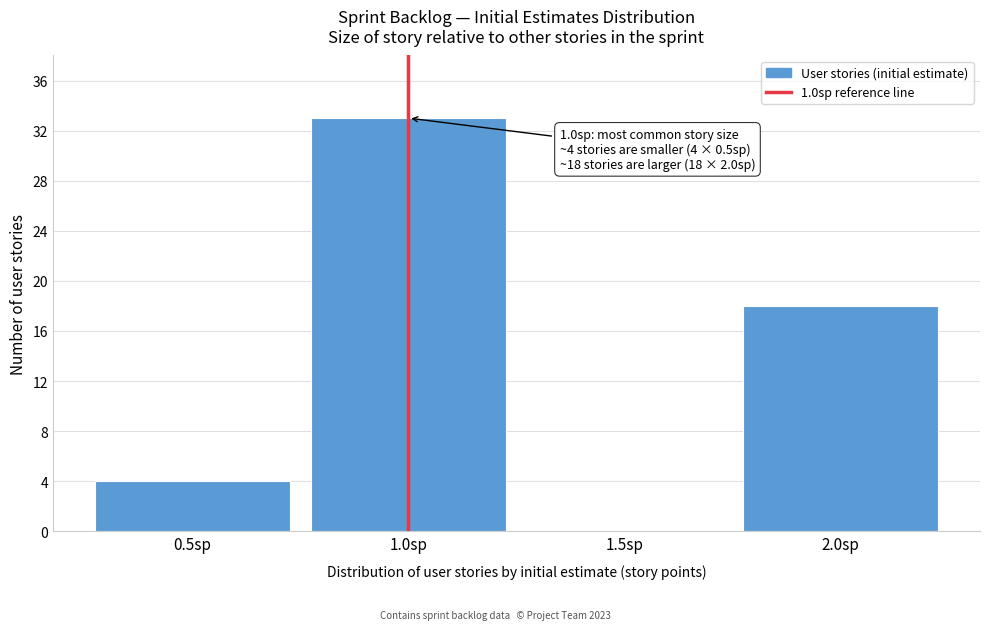

Reading left to right, what are all the values shown in this chart?

0.5sp=4	1.0sp=33	1.5sp=0	2.0sp=18